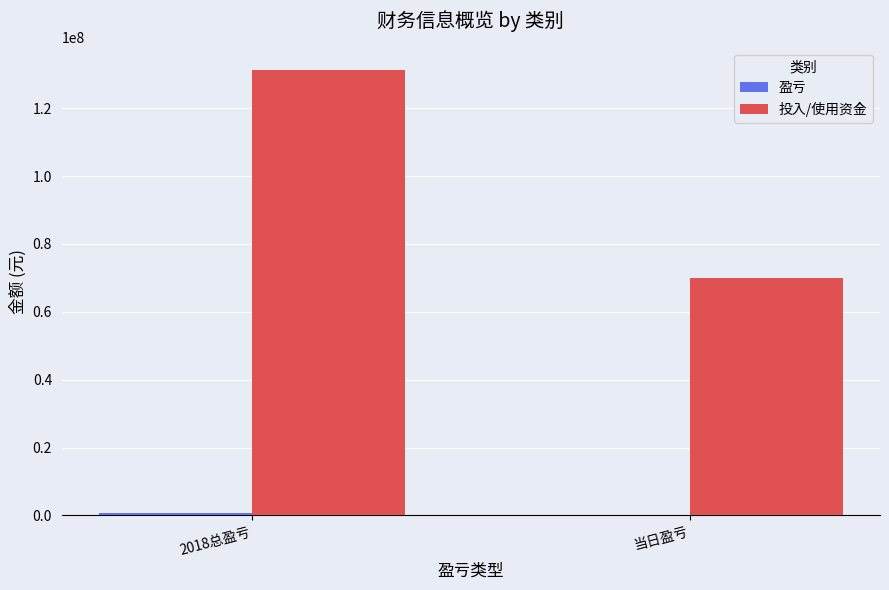

Count the number of data series in this chart.

2